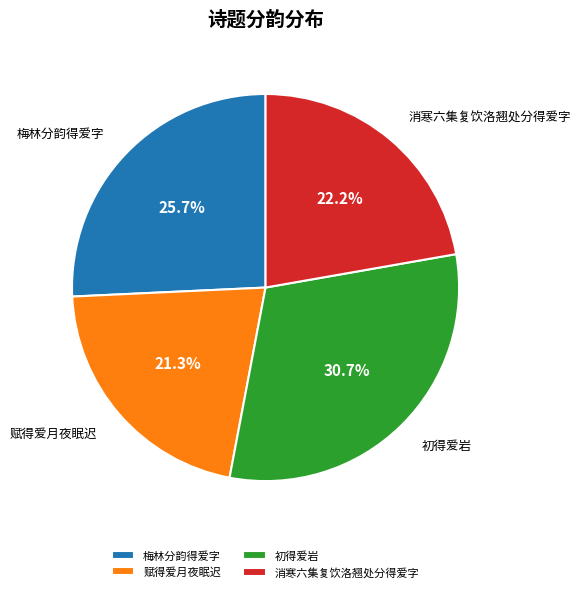

To the nearest percent, what percentage of the pie is 初得爱岩?

31%